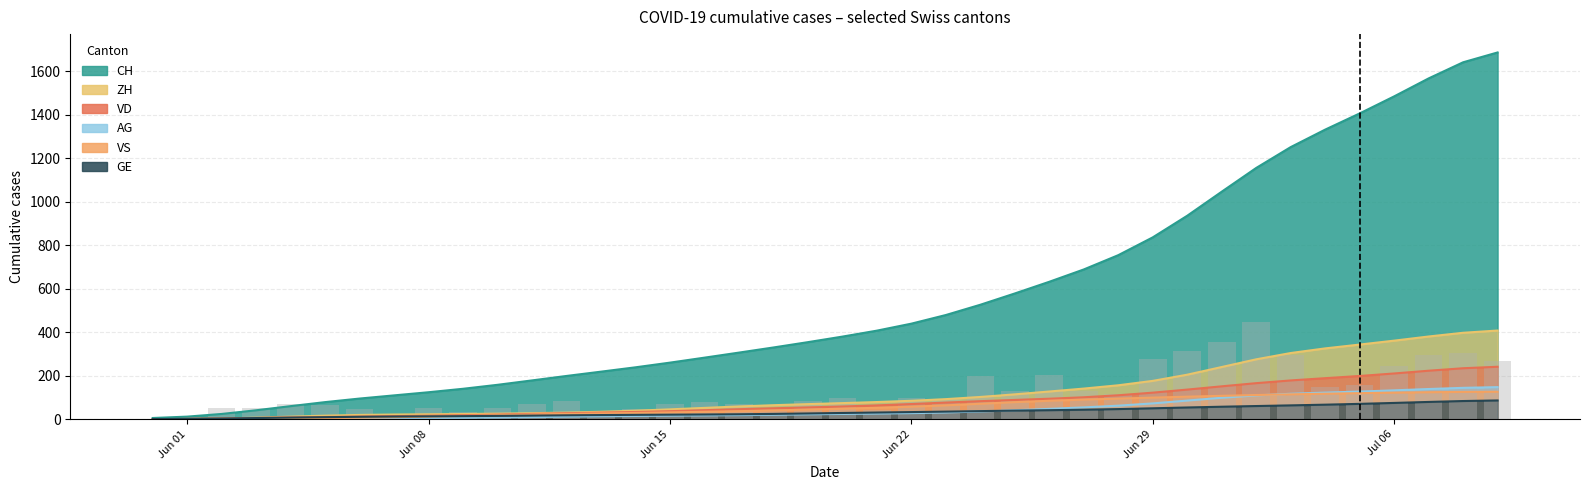

What is the sum of the AG values at 2020-07-04 and 2020-07-09?

270.8